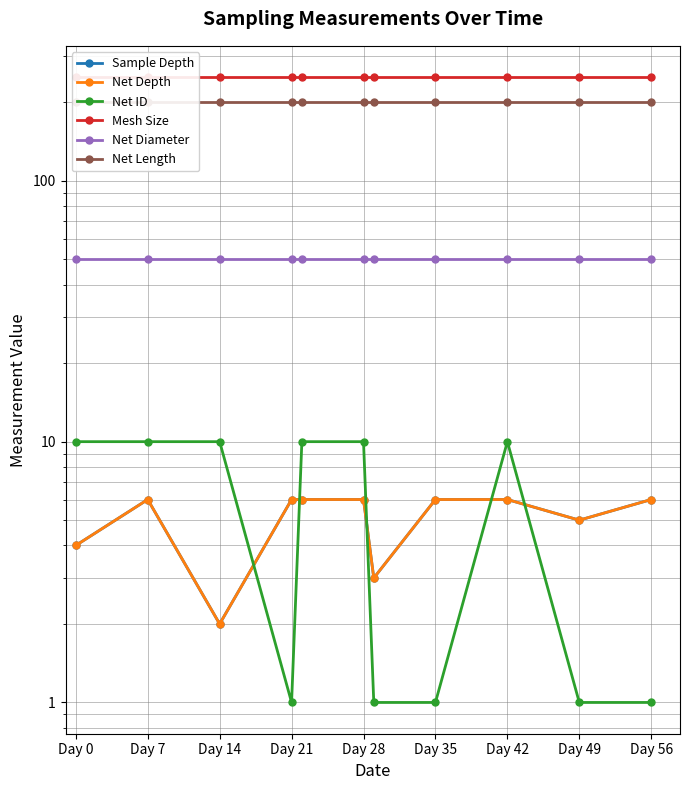

The value of Net Depth at Day 28 is 6. True or false?

True